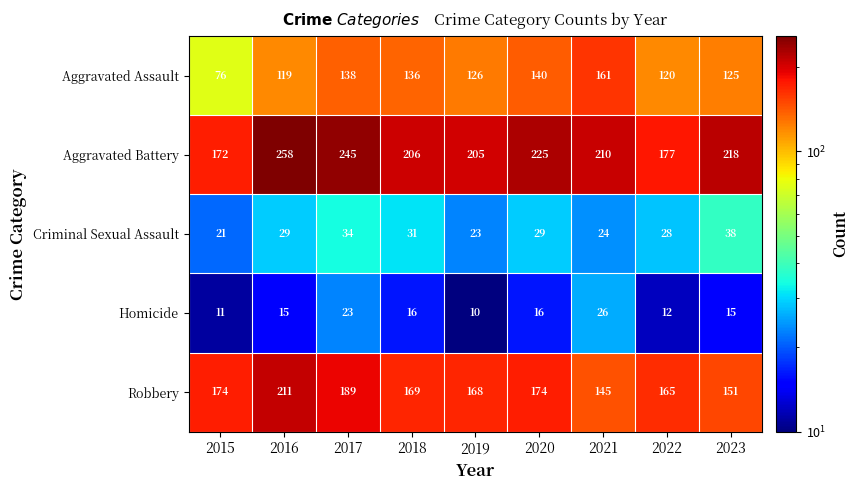

What is the minimum value shown in the chart?

10